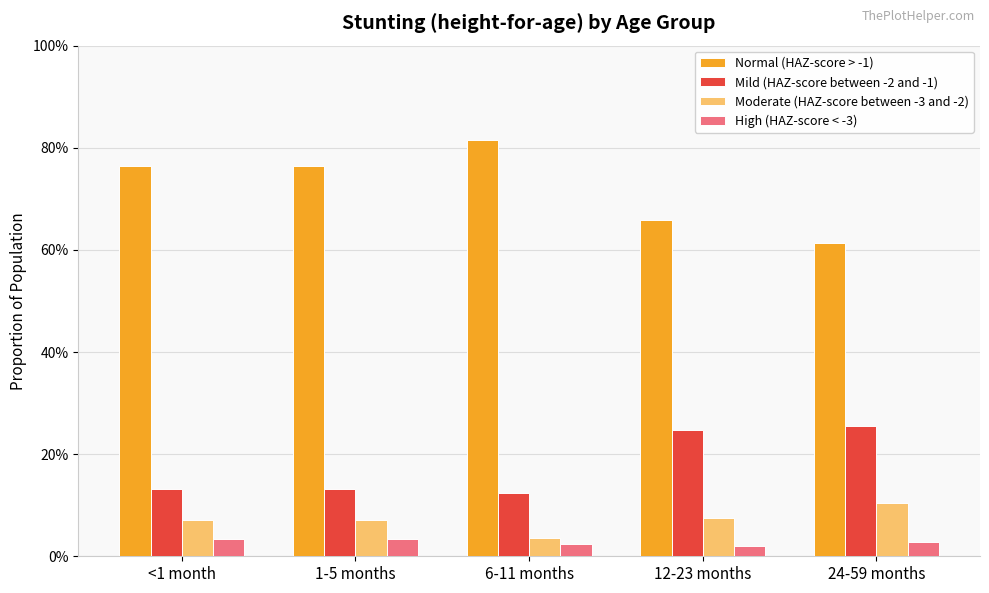

Where is Moderate (HAZ-score between -3 and -2) nearest to the value 0?

6-11 months